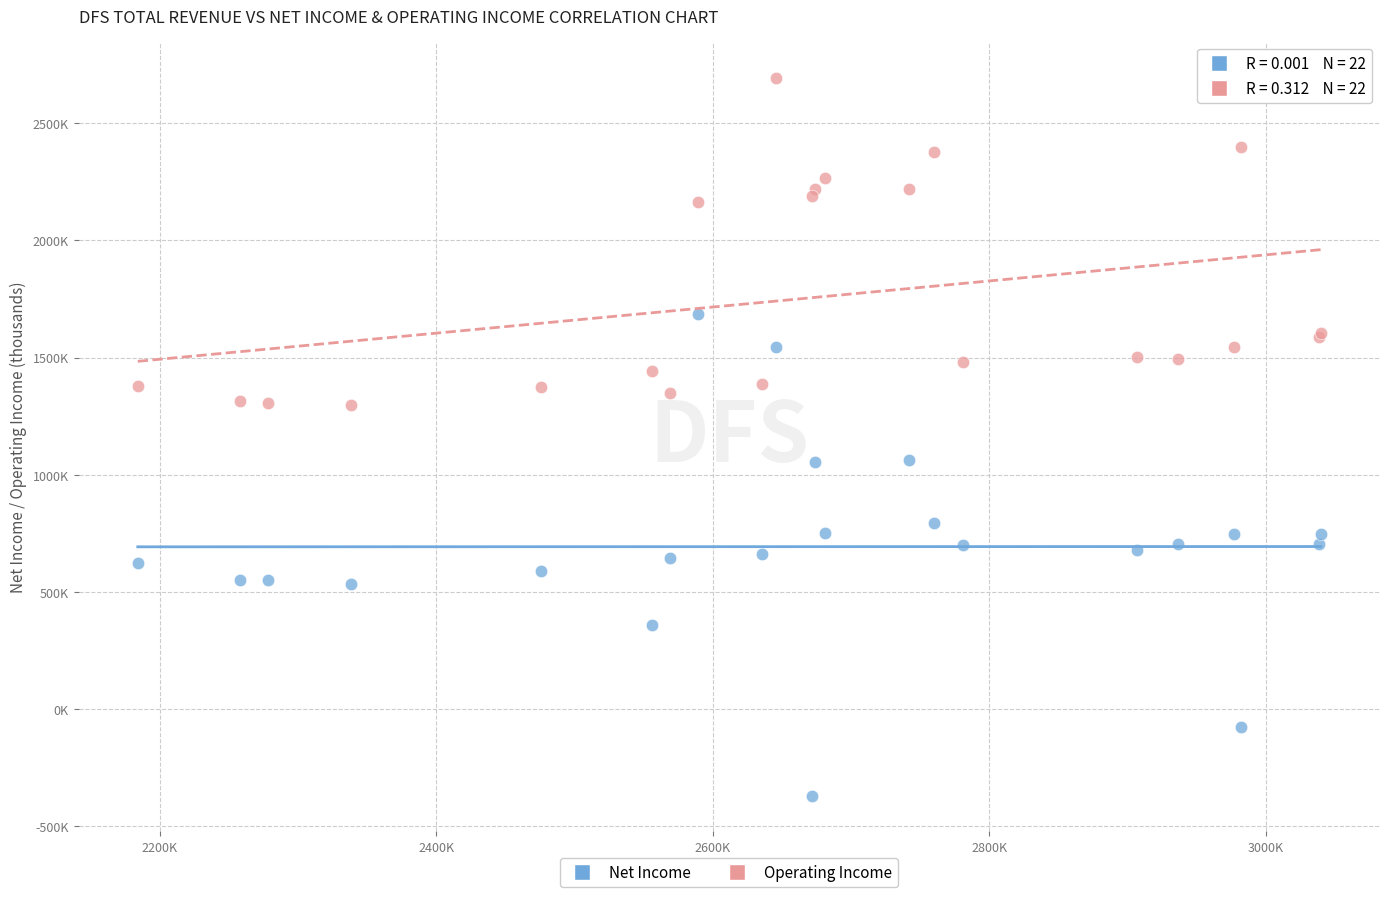

What are all the series names shown in the legend?

Net Income, Operating Income